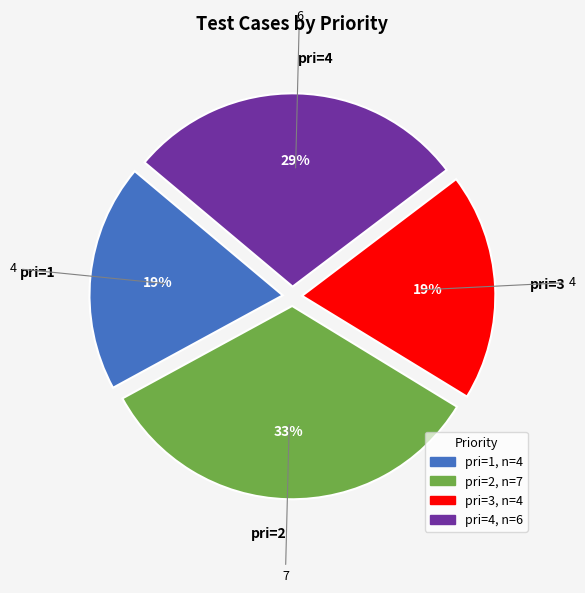

Does any single category account for the majority?

No